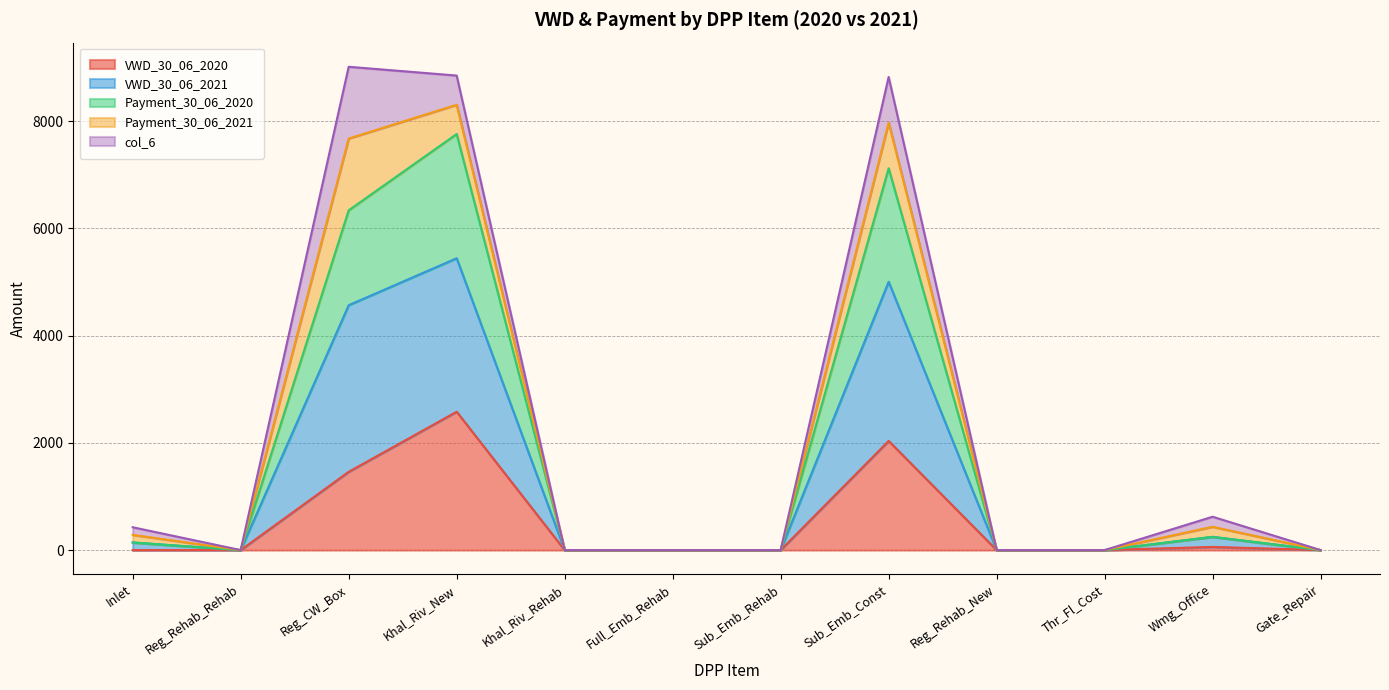

Which category has the highest value across all series?

Reg_CW_Box